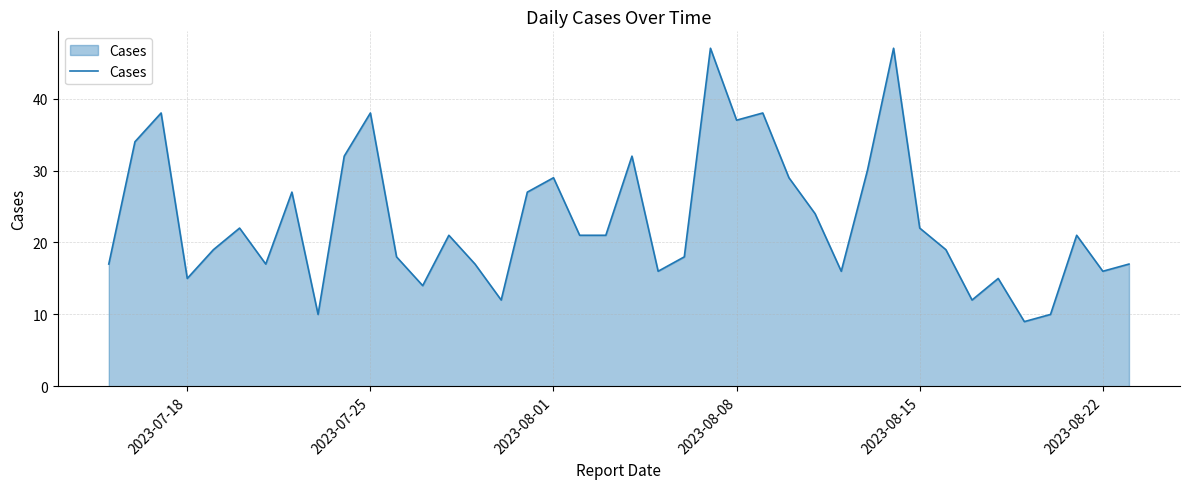

What is the smallest value displayed?

9